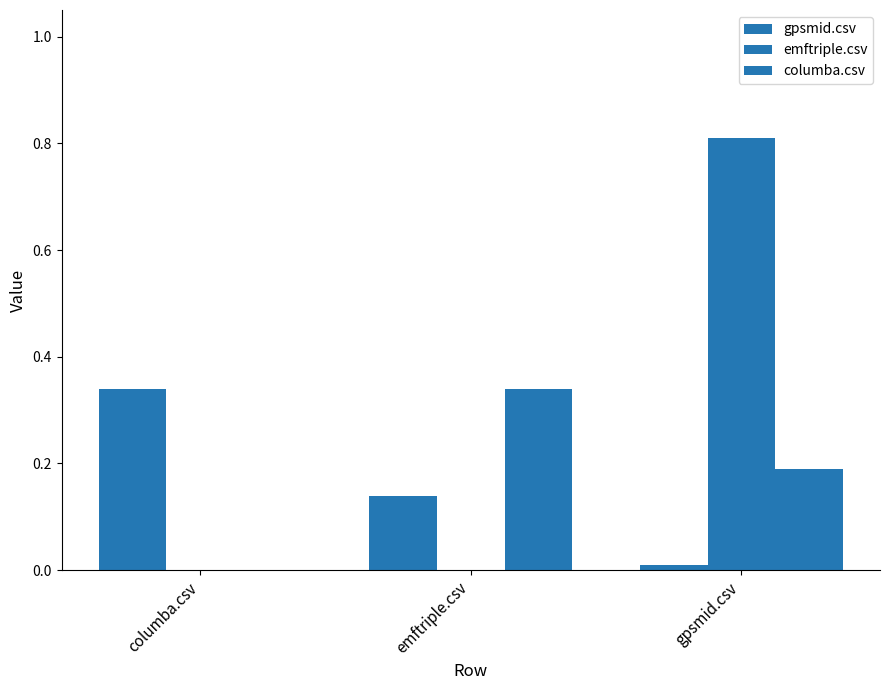

Count the number of data series in this chart.

3